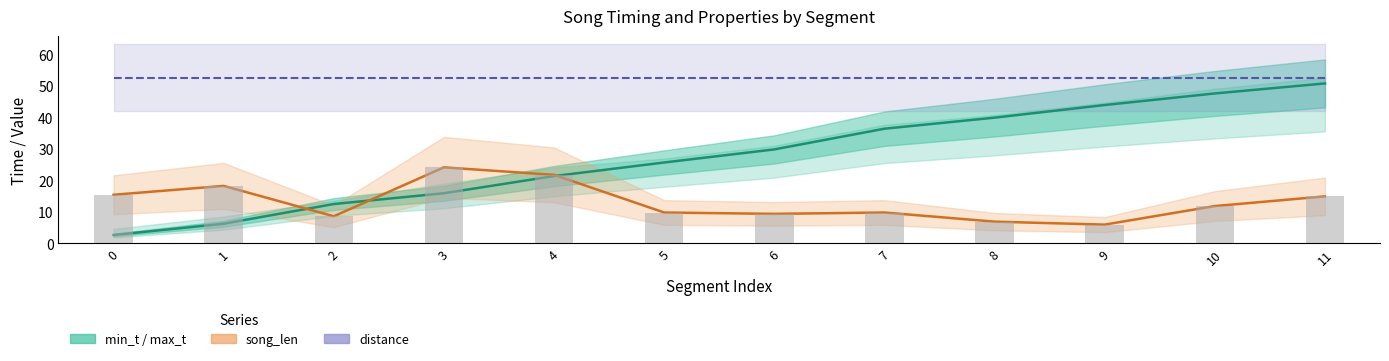

The value of song_len line at 8 is 6.9. True or false?

True